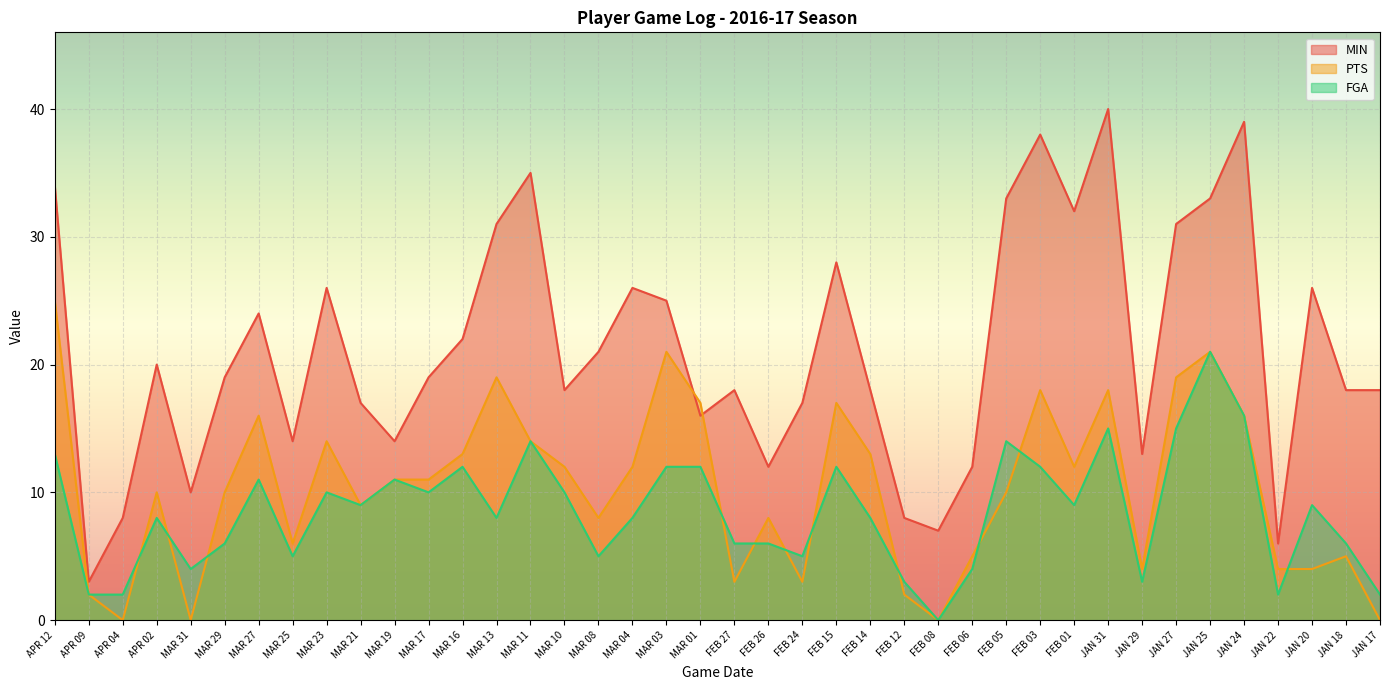

What is the label of the 24th point from the left?

FEB 15